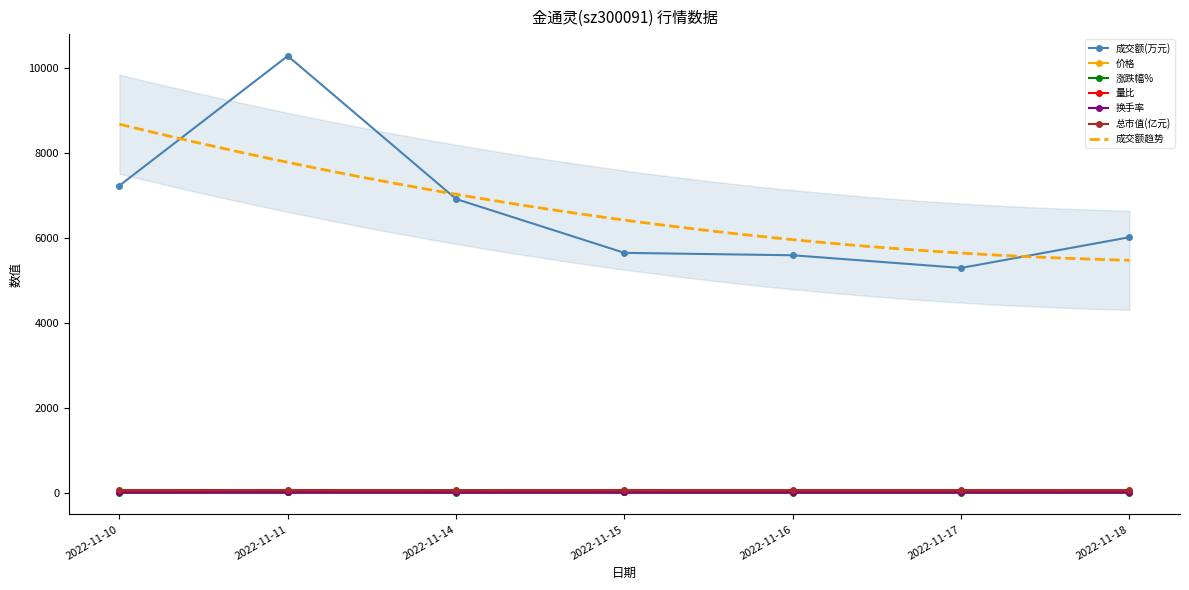

Reading left to right, transcribe all the data shown in this chart.

成交额(万元): 2022-11-10=7228.0	2022-11-11=10283.0	2022-11-14=6913.0	2022-11-15=5645.0	2022-11-16=5588.0	2022-11-17=5290.0	2022-11-18=6013.0
价格: 2022-11-10=4.0	2022-11-11=4.0	2022-11-14=3.9	2022-11-15=4.0	2022-11-16=4.0	2022-11-17=4.0	2022-11-18=3.9
涨跌幅%: 2022-11-10=-1.2	2022-11-11=0.8	2022-11-14=-2.0	2022-11-15=1.8	2022-11-16=-0.8	2022-11-17=0.2	2022-11-18=-0.8
量比: 2022-11-10=0.8	2022-11-11=1.2	2022-11-14=0.8	2022-11-15=0.7	2022-11-16=0.7	2022-11-17=0.7	2022-11-18=0.9
换手率: 2022-11-10=1.7	2022-11-11=2.4	2022-11-14=1.6	2022-11-15=1.3	2022-11-16=1.3	2022-11-17=1.2	2022-11-18=1.4
总市值(亿元): 2022-11-10=59.0	2022-11-11=59.4	2022-11-14=58.2	2022-11-15=59.3	2022-11-16=58.8	2022-11-17=59.0	2022-11-18=58.5